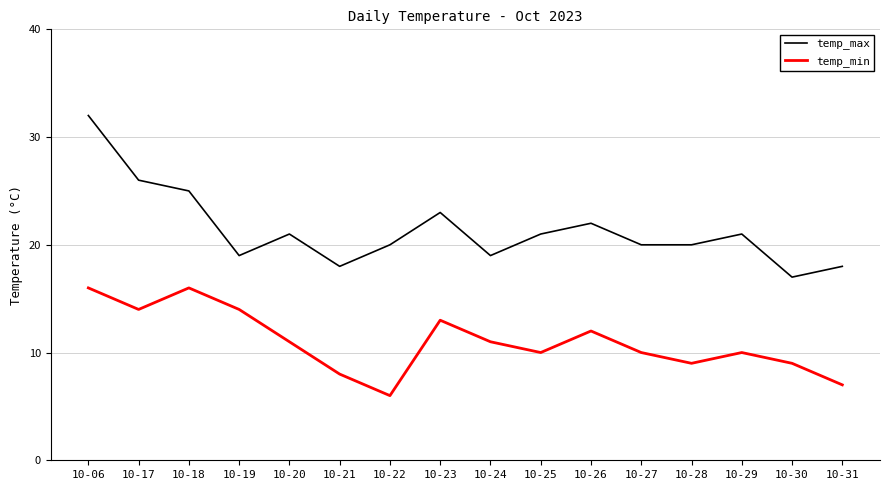

True or false: temp_max and temp_min cross at least once.

False